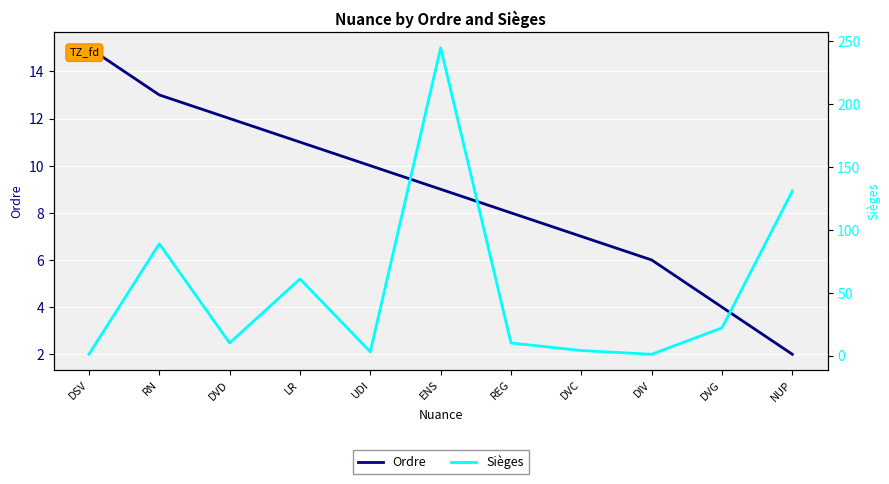

How many series are shown in this chart?

2